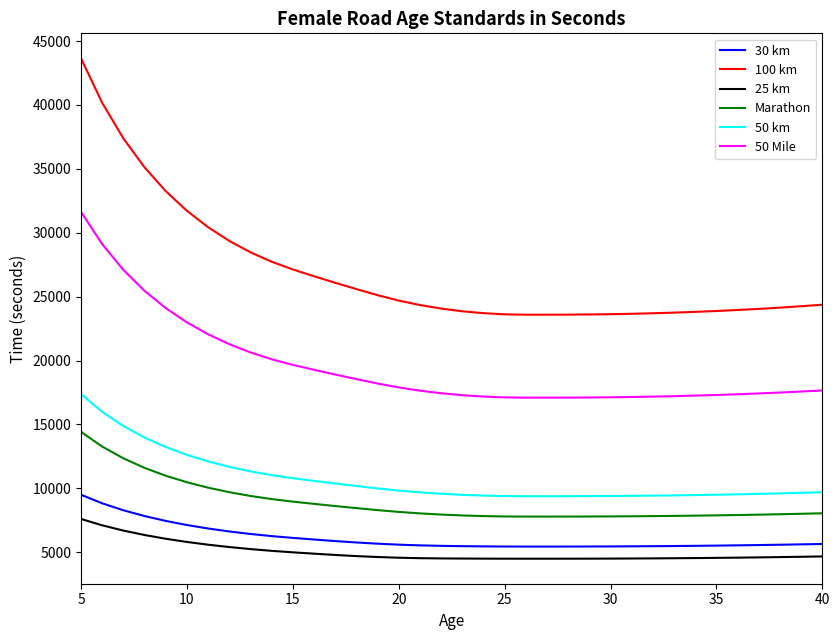

List the series in order of their peak value, lowest first.

25 km, 30 km, Marathon, 50 km, 50 Mile, 100 km